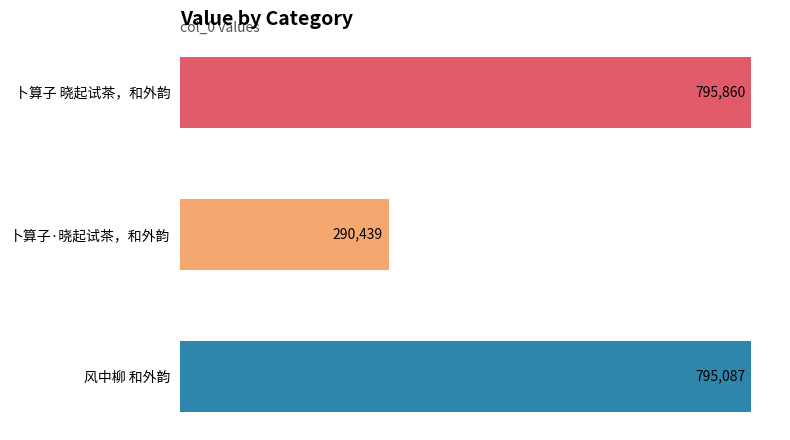

What value does the data have at 卜算子 晓起试茶，和外韵?

795860